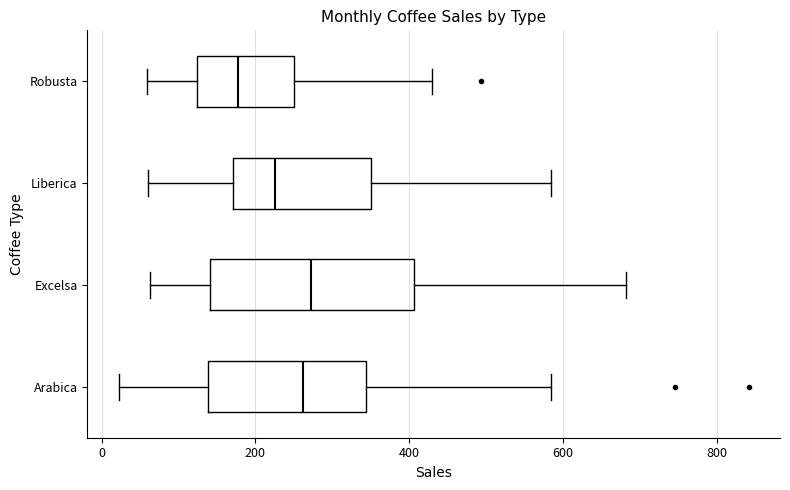

Where does the left whisker of the box for Liberica end on the x-axis? The values are not printed on the chart, so give them approximately, as read against the axis.

60